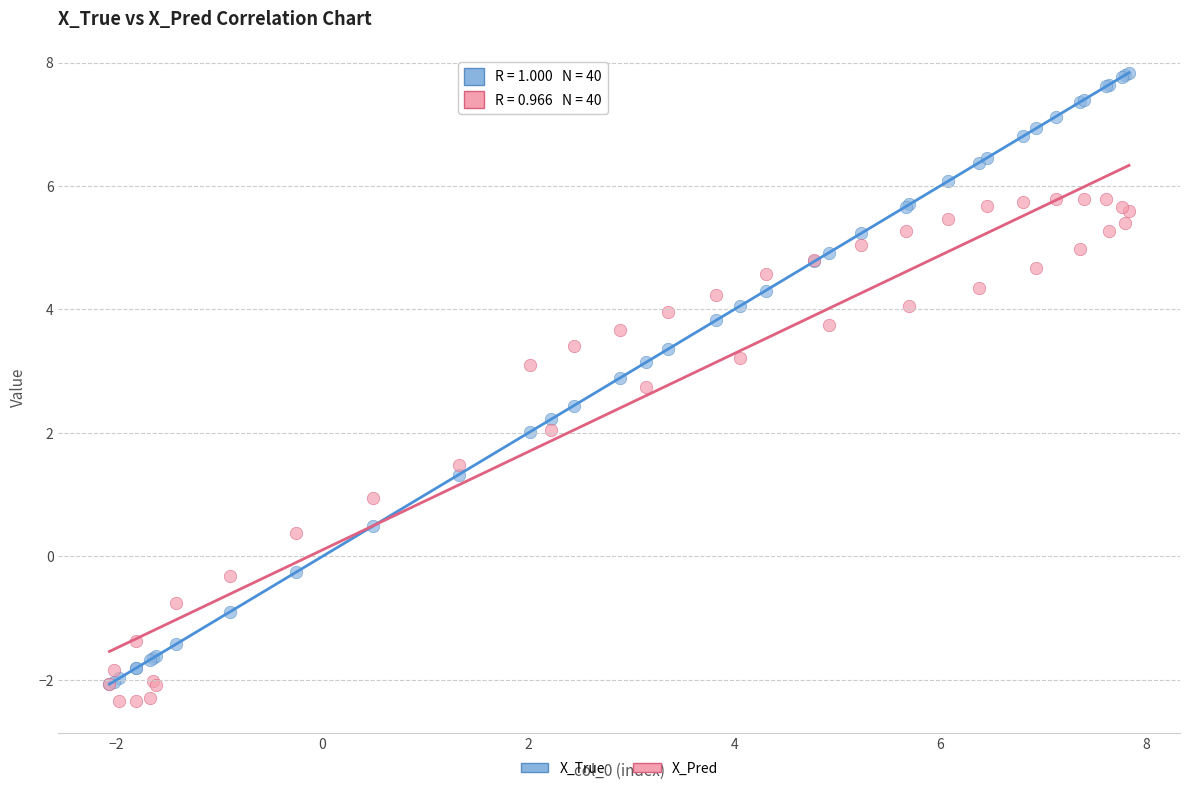

Which series contains the lowest Y value?

X_Pred